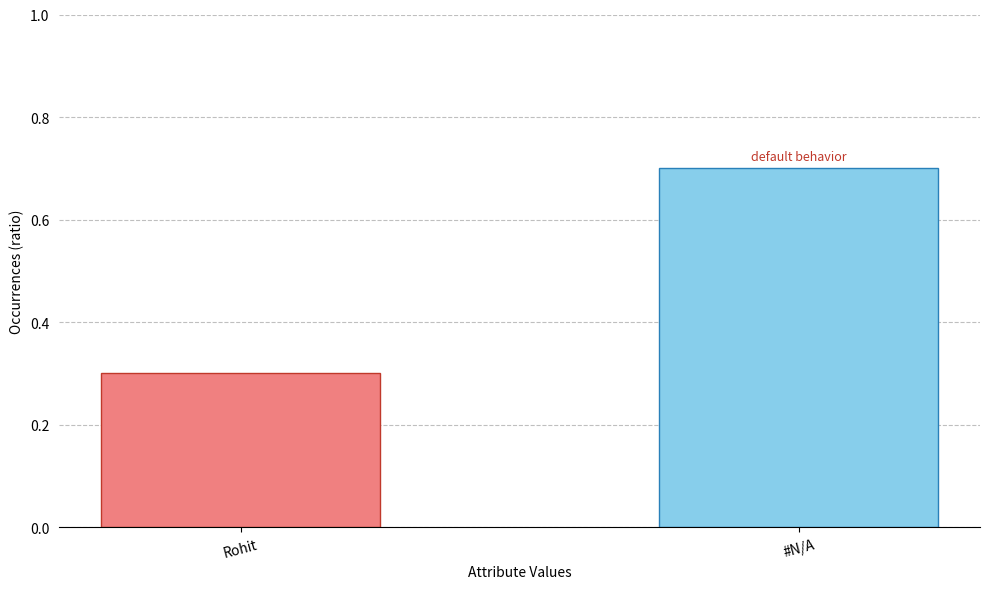

List the labels in order of value, smallest first.

Rohit, #N/A